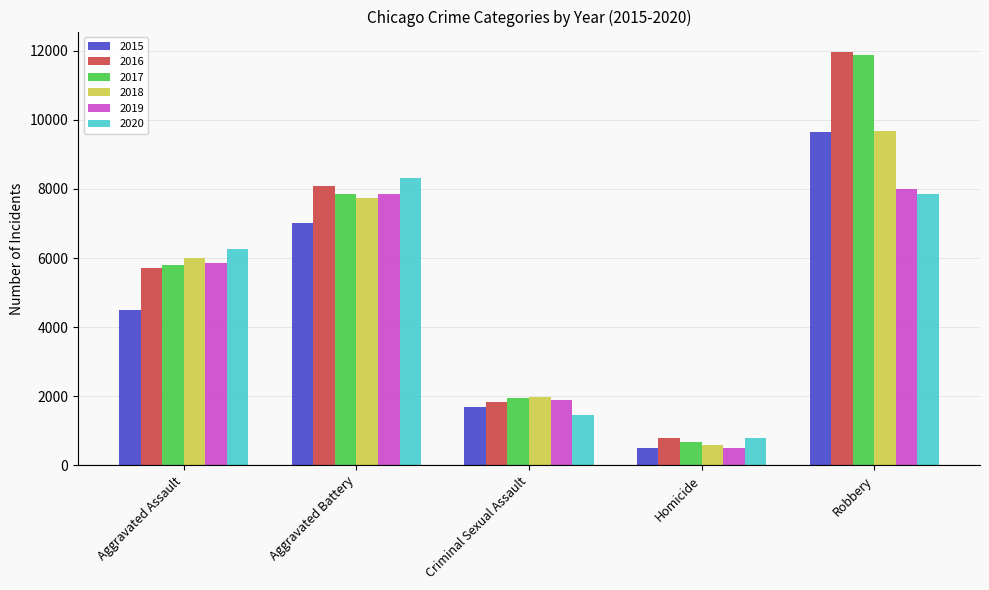

How many values in the 2019 series are below 5841?

2